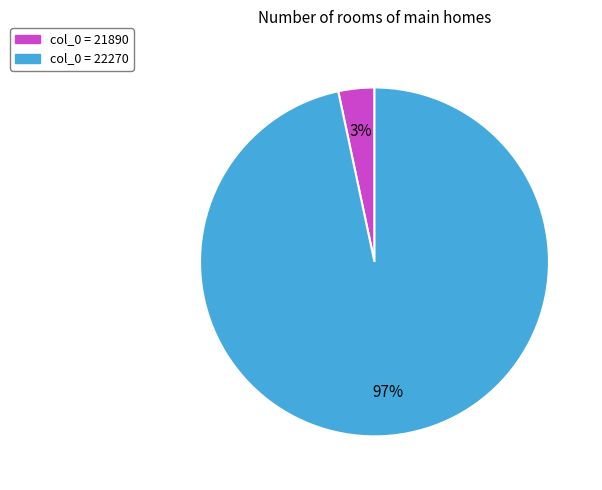

To the nearest percent, what is the average slice percentage?

50%